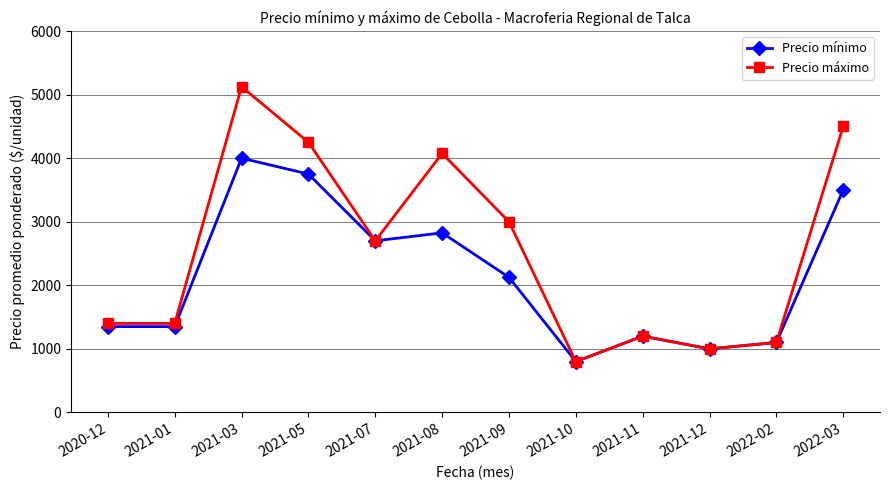

Is this an area chart (filled region under the line)?

No